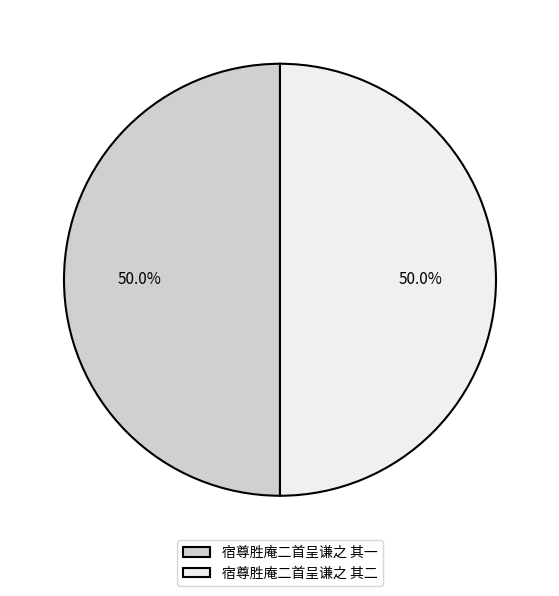

Combined, what portion of the pie is 宿尊胜庵二首呈谦之 其一 and 宿尊胜庵二首呈谦之 其二?

100.0%